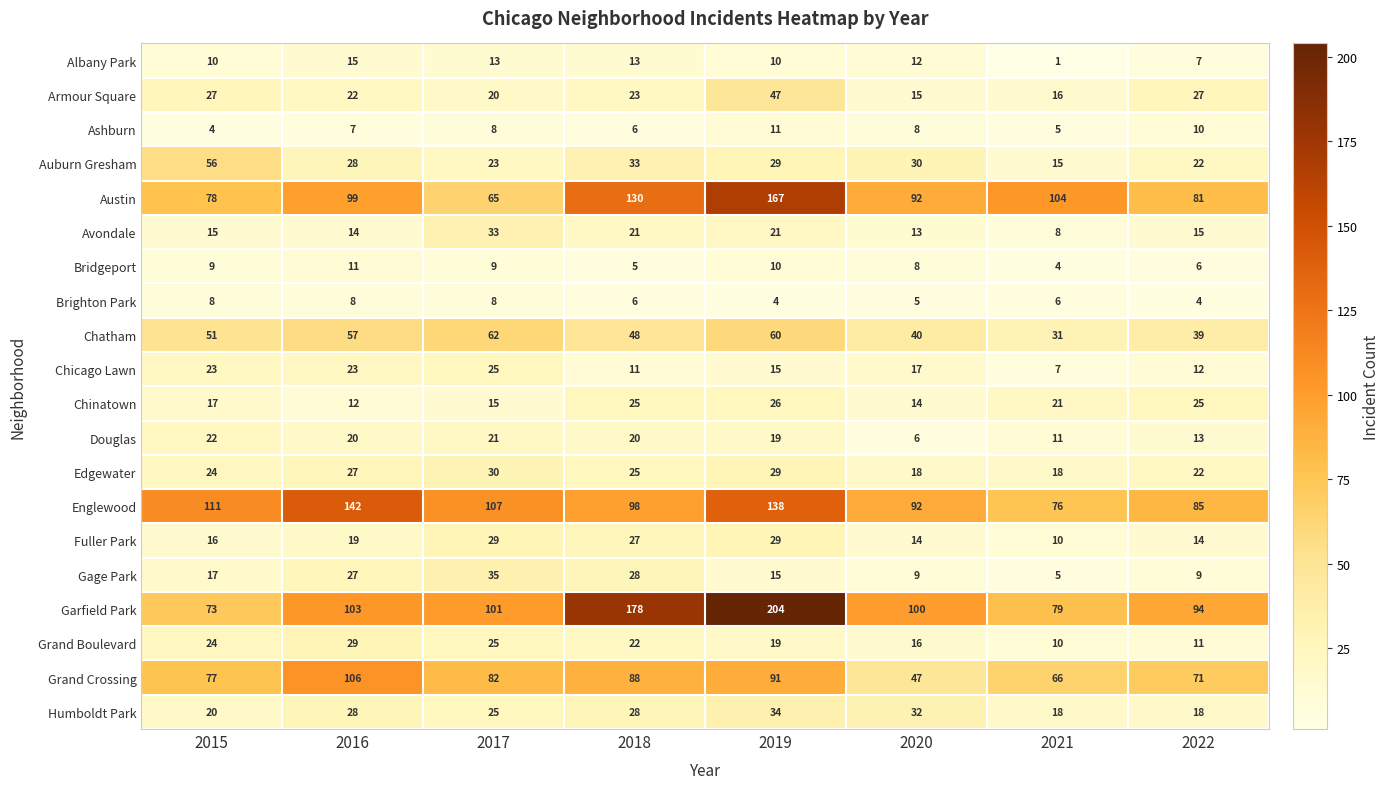

What is the approximate value of Armour Square at 2021?

16